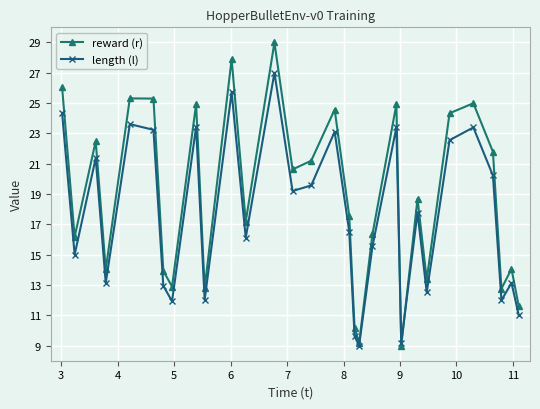

What is the maximum value shown in the chart?

29.0